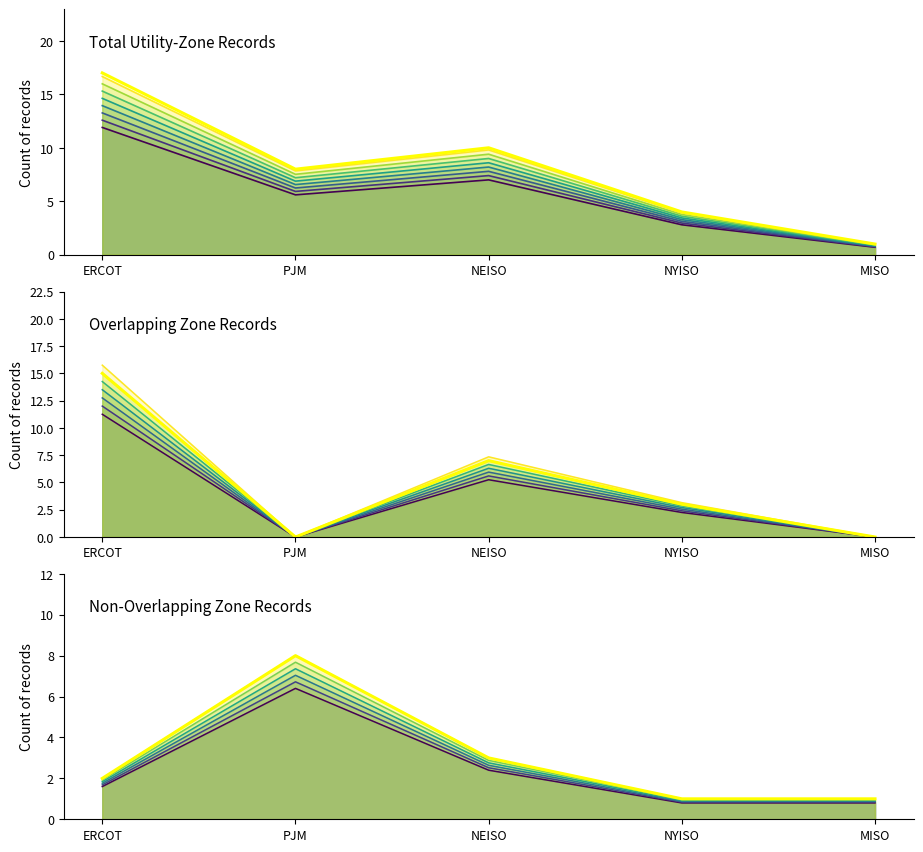

Rank the categories by Total entries (max) value from lowest to highest.

MISO, NYISO, PJM, NEISO, ERCOT